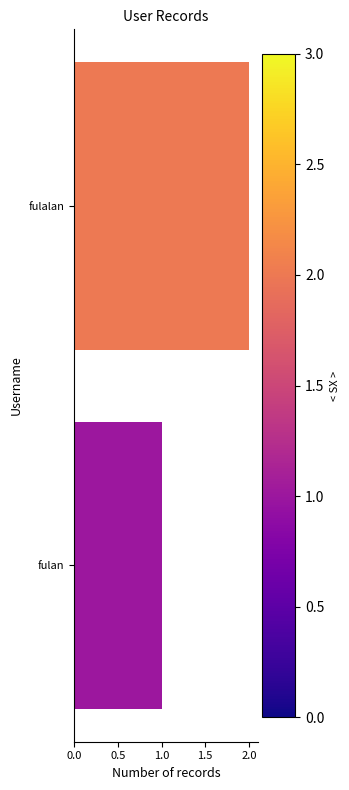

Between 0.5 and 0.0, which is larger?

0.5